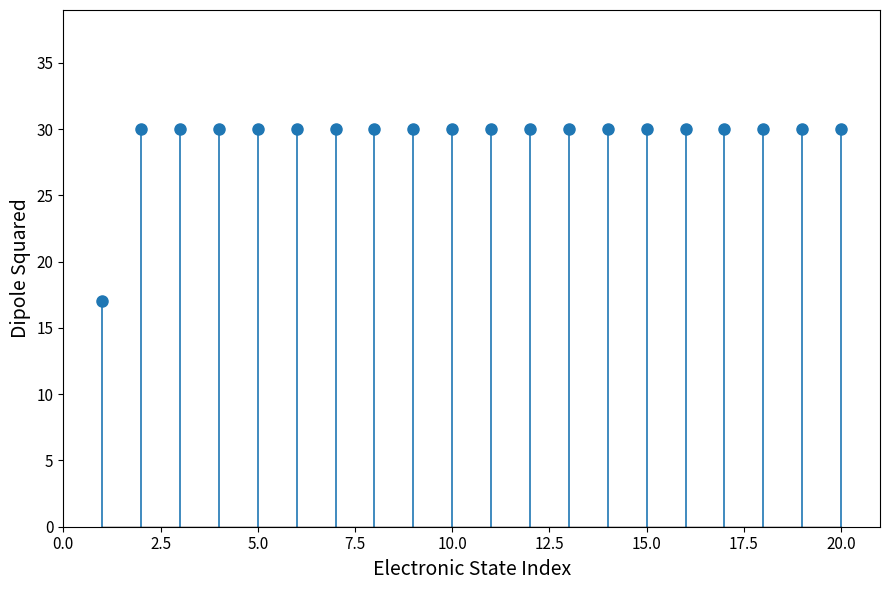

Between 20 and 11, which is larger?

20